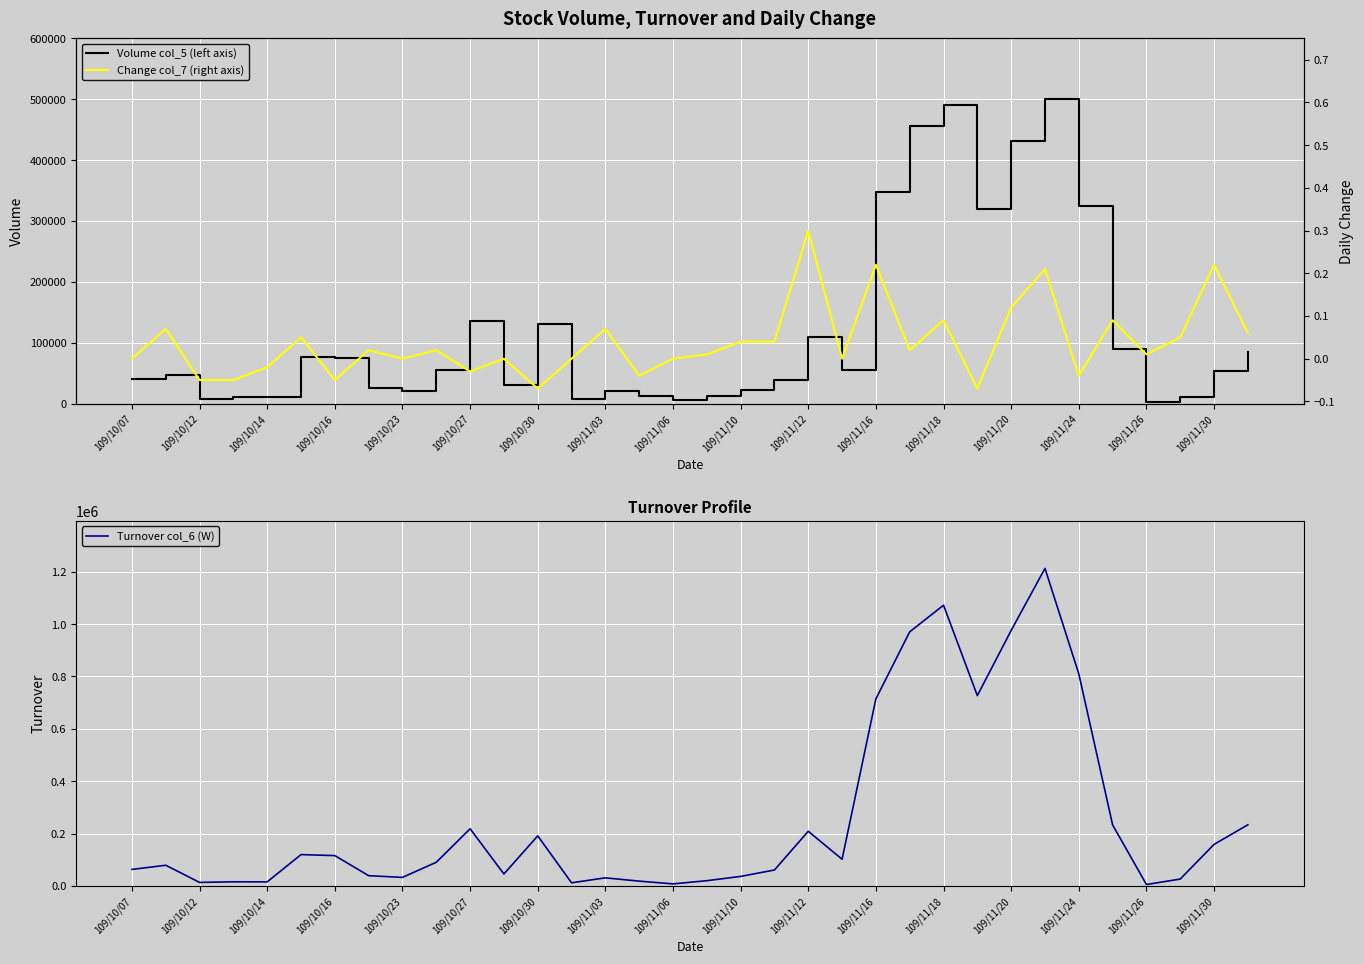

Is this an area chart (filled region under the line)?

No